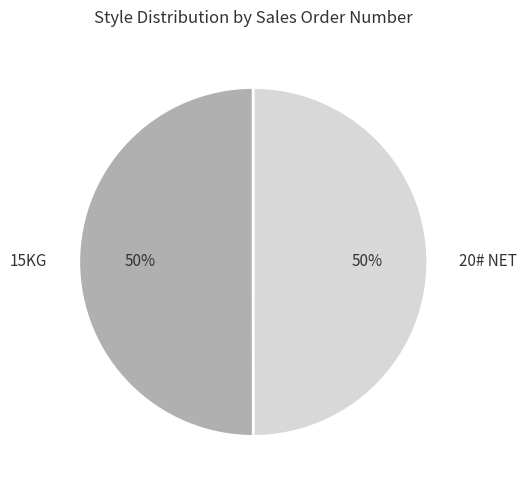

Do 20# NET and 15KG together represent more than half of the pie?

Yes